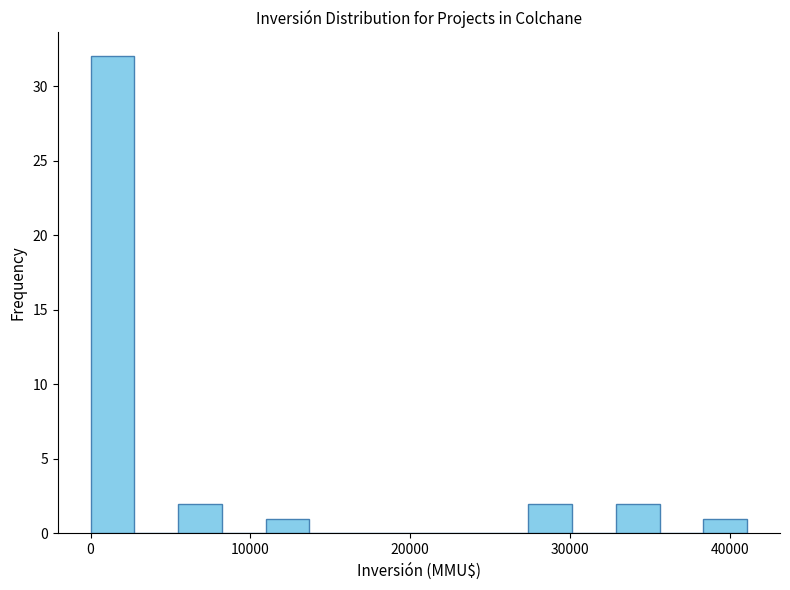

Around what value on the x-axis is the tallest bar? Give the approximate position of its centre, as read against the axis.

1000